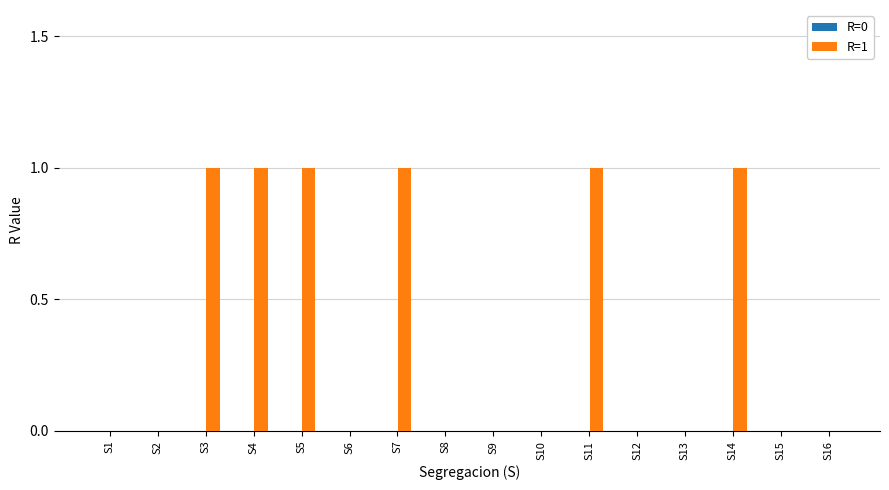

Reading left to right, list all the values displayed in this chart.

S1=0	S2=0	S3=1	S4=1	S5=1	S6=0	S7=1	S8=0	S9=0	S10=0	S11=1	S12=0	S13=0	S14=1	S15=0	S16=0